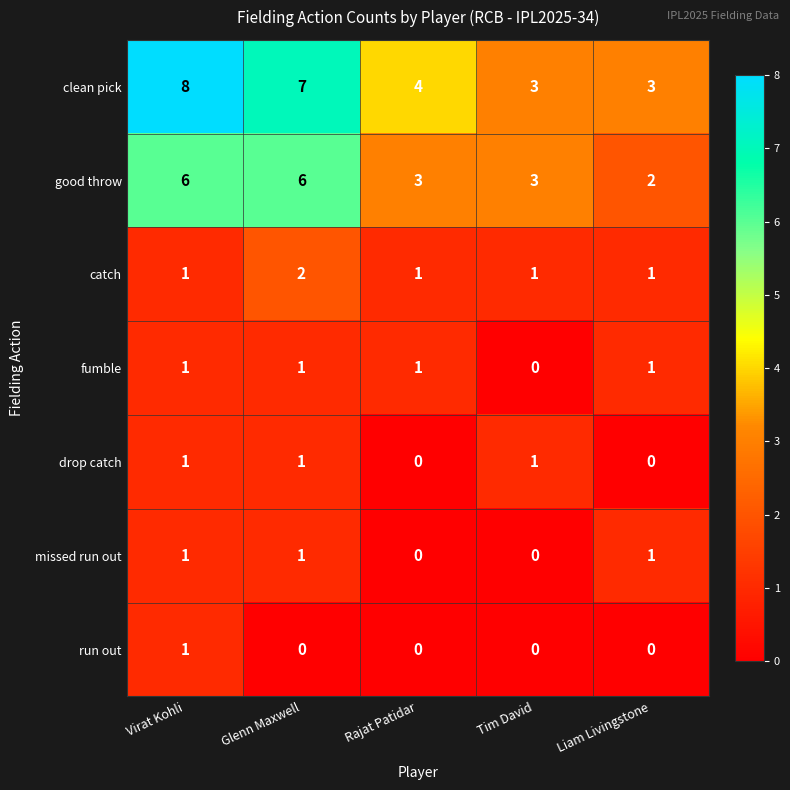

True or false: good throw has a value of 2 at Liam Livingstone.

True